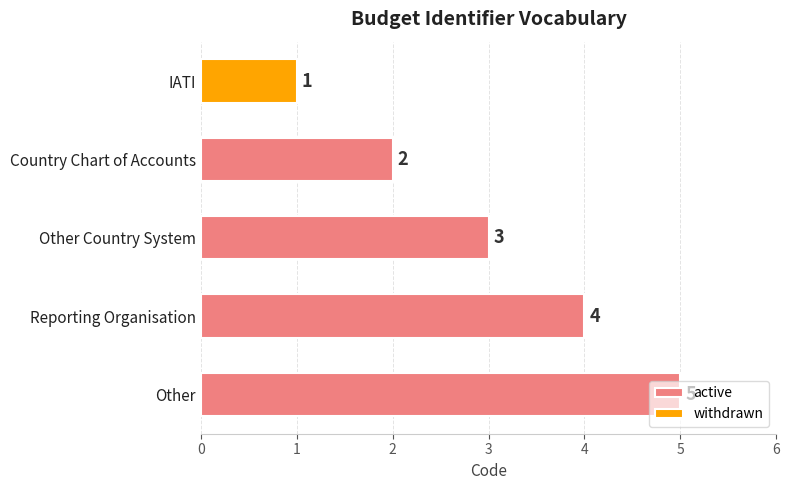

Which category has the lowest value in the active series?

Country Chart of Accounts